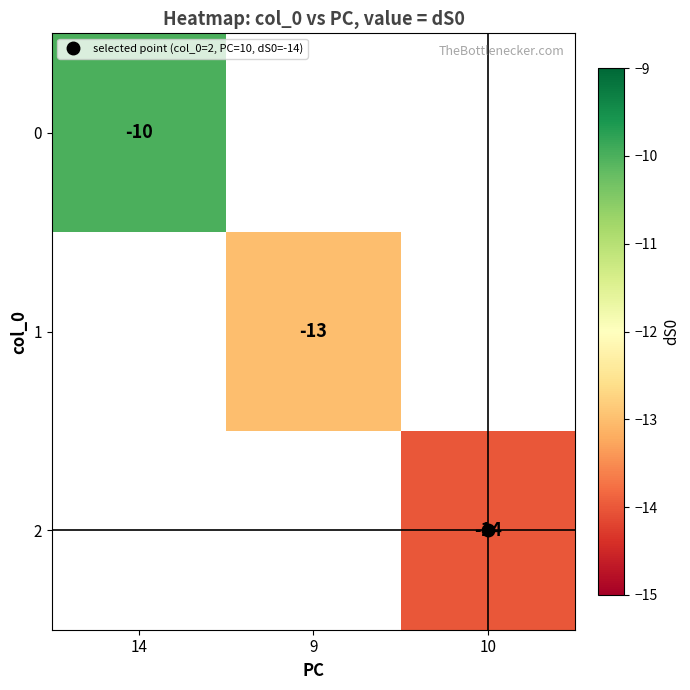

The 1 series shows -13.0 at 9. True or false?

True